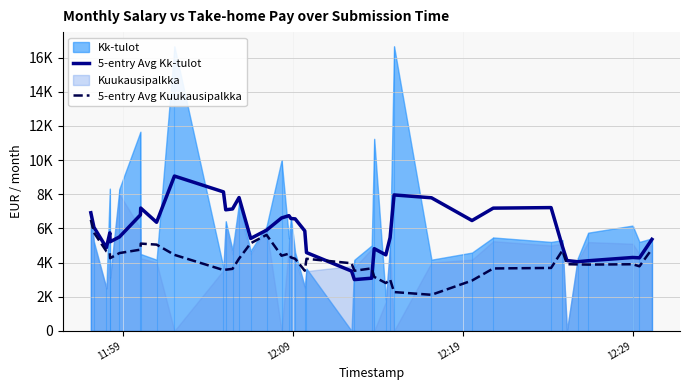

How many lines are shown in the chart?

2